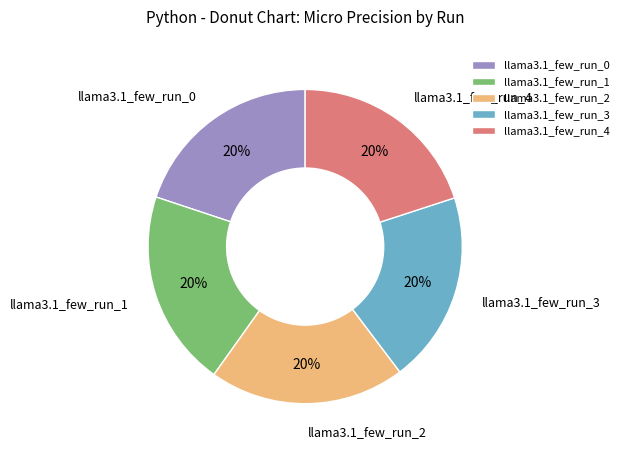

To the nearest percent, what percentage of the pie is llama3.1_few_run_0?

20%